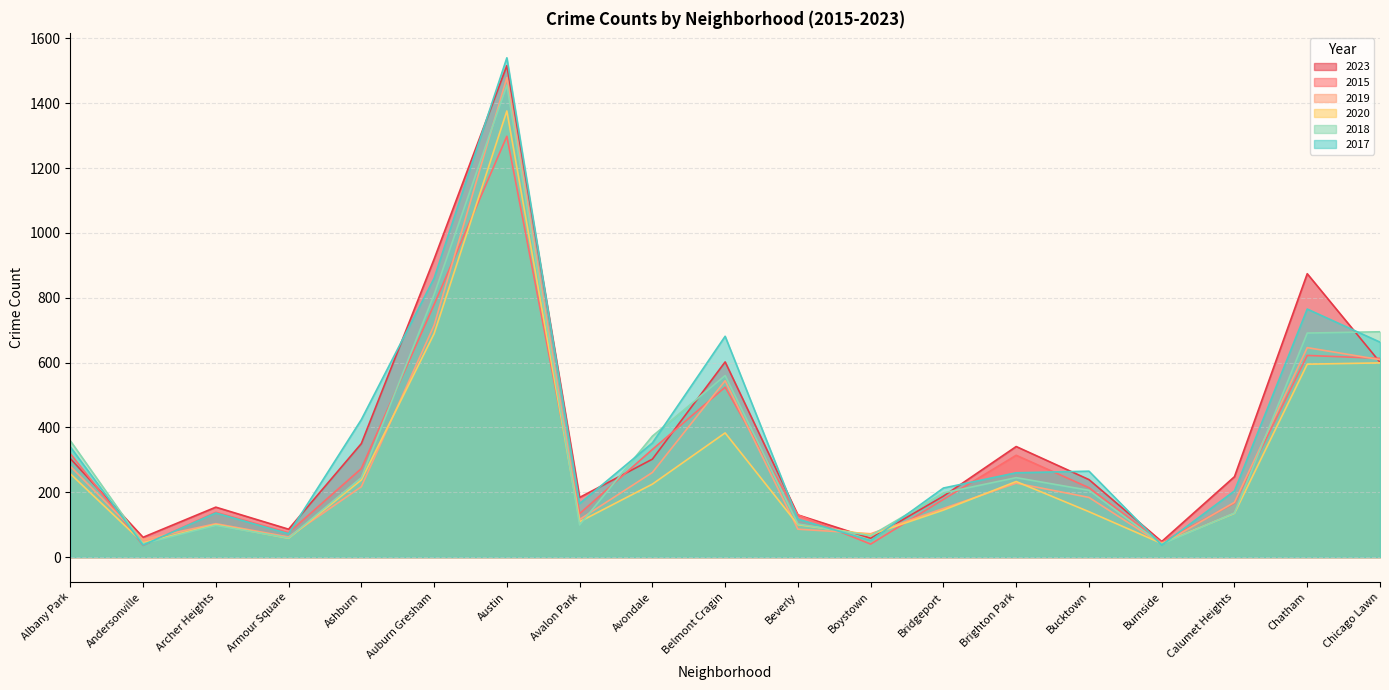

What is the value of the 2020 point at the 8th from the left?

109